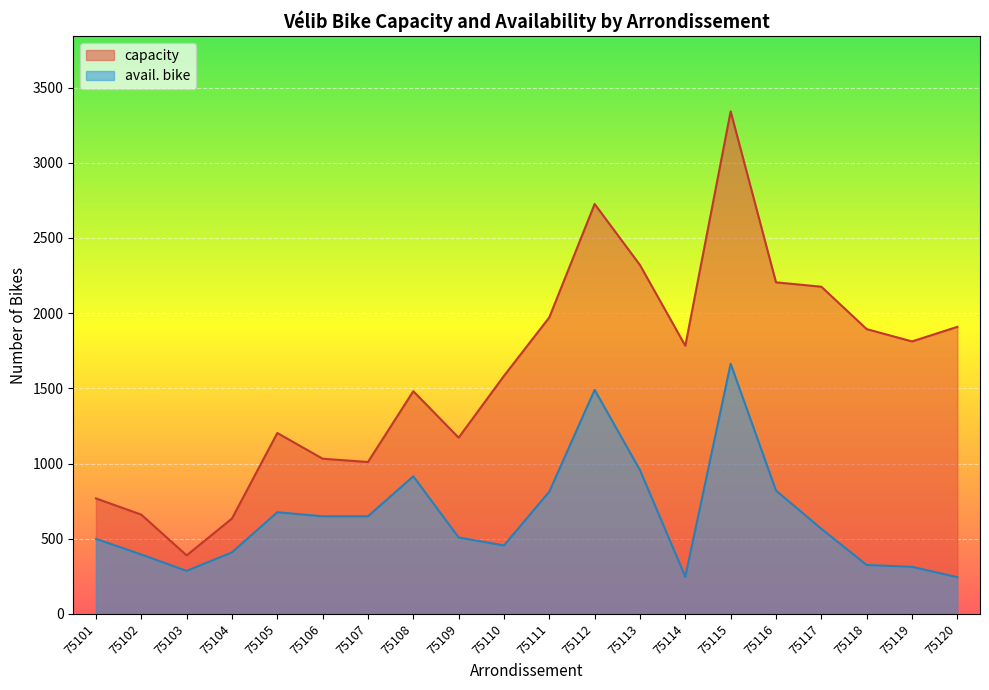

List the series in order of their peak value, highest first.

capacity, avail. bike